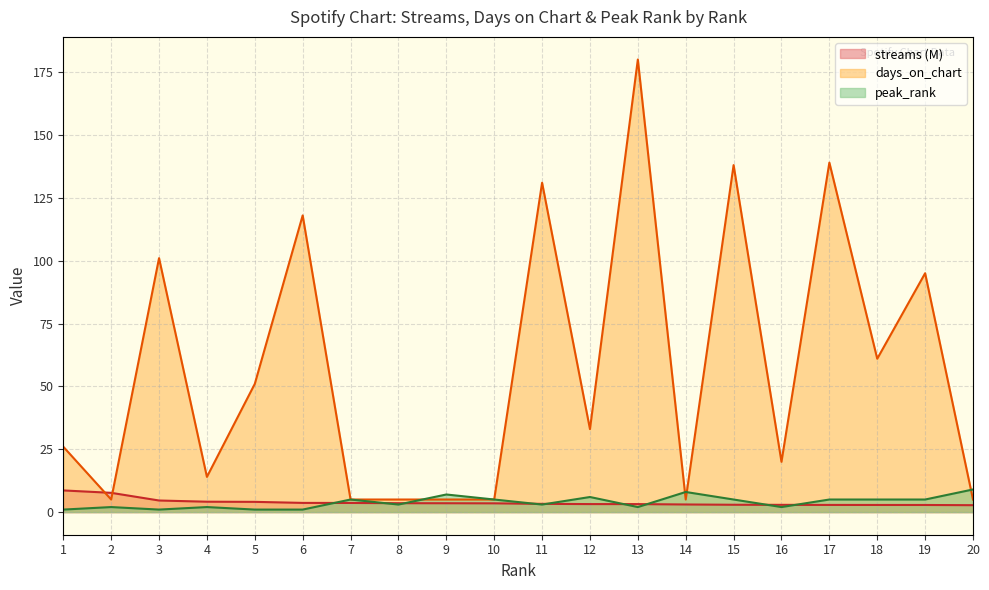

How many interior local peaks does the days_on_chart series have?

7